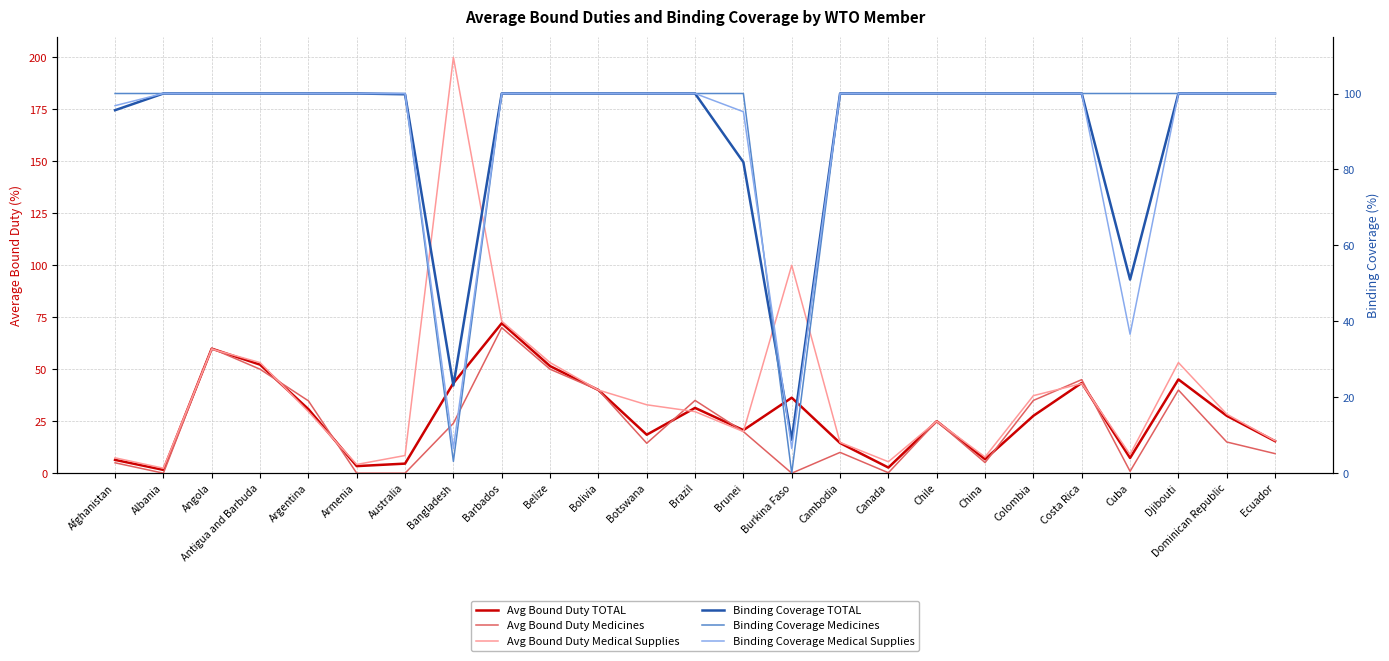

What are all the series names shown in the legend?

Avg Bound Duty TOTAL, Avg Bound Duty Medicines, Avg Bound Duty Medical Supplies, Binding Coverage TOTAL, Binding Coverage Medicines, Binding Coverage Medical Supplies